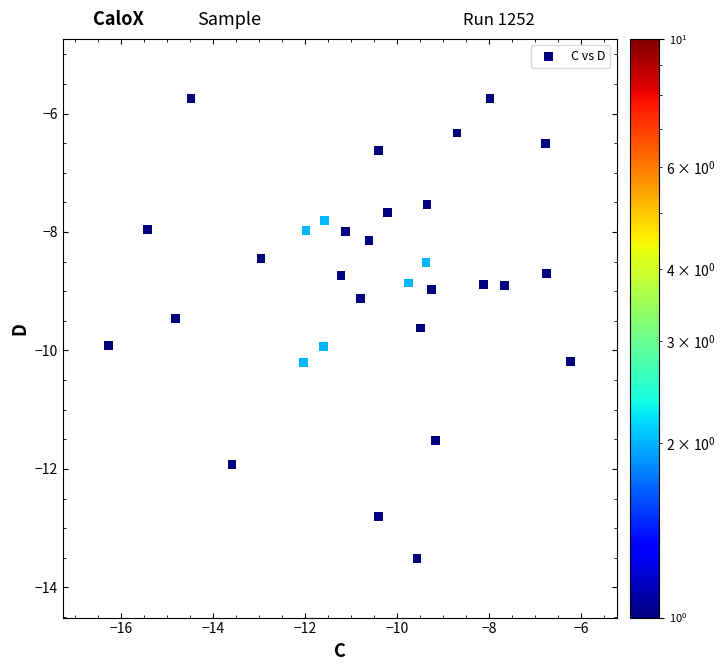

What is the range of X values (max minus min)?

10.0